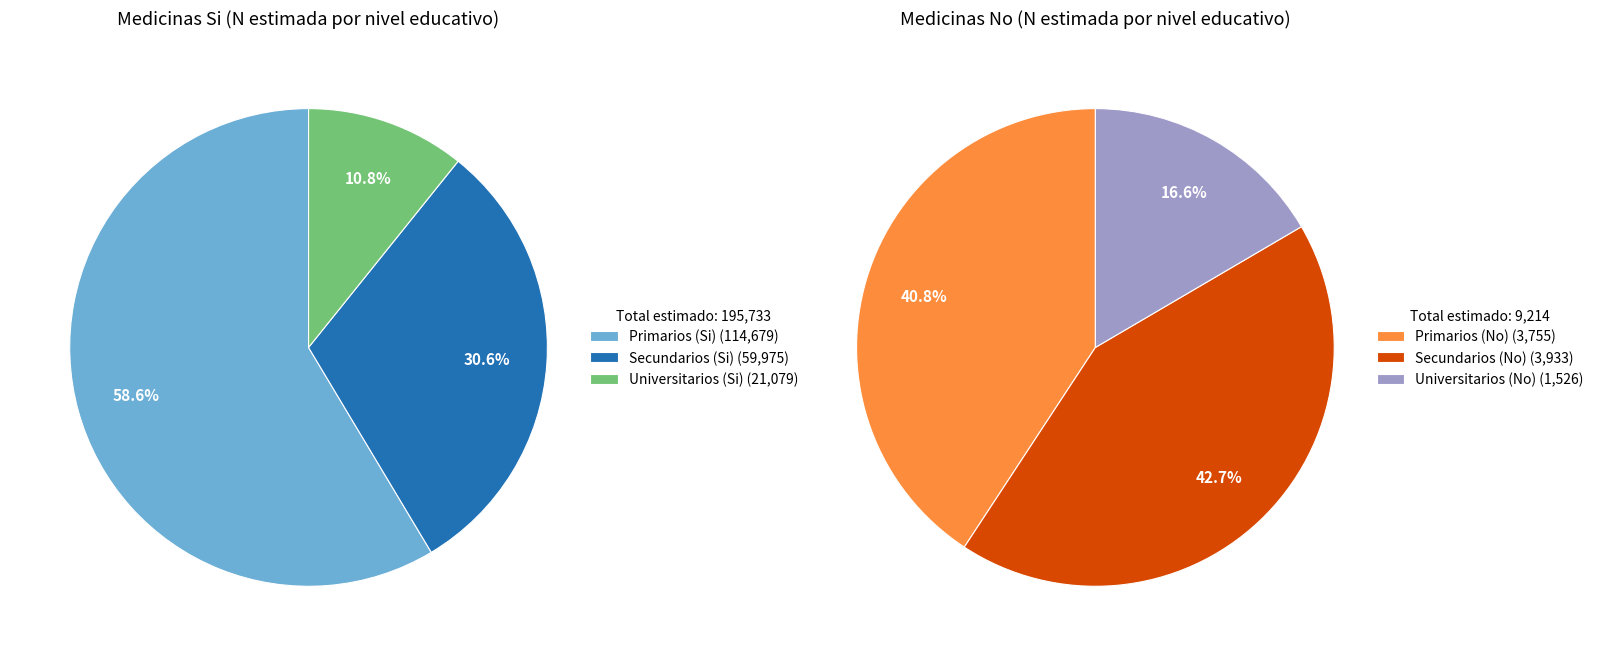

What percentage do No (Universitarios) and Si (Secundarios) together represent?

30.0%